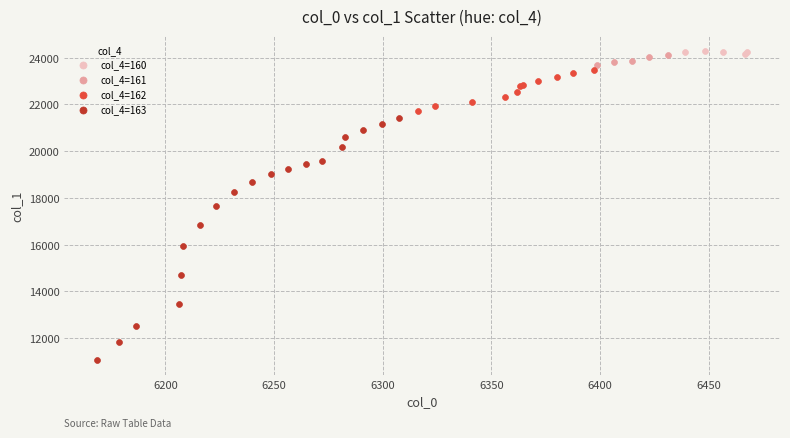

Which series has the largest Y range (max minus min)?

col_4=163